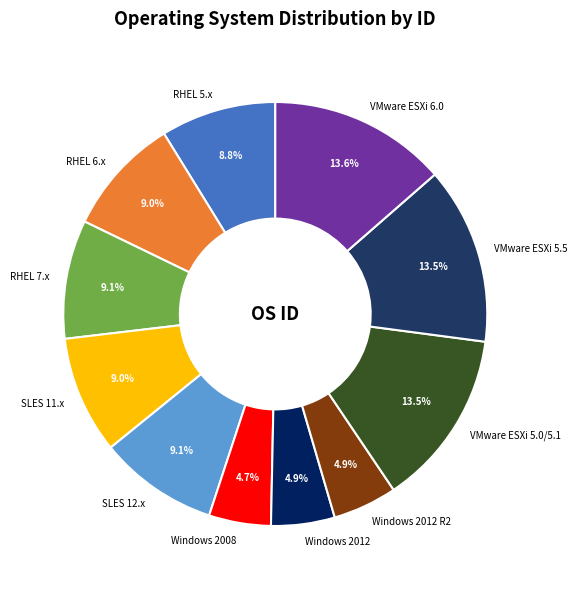

Does VMware ESXi 6.0 account for over 50% of the chart?

No